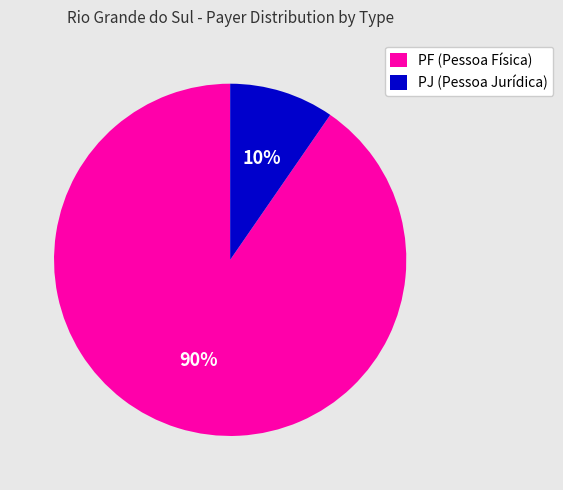

True or false: PF (Pessoa Física) accounts for 90% of the total.

True